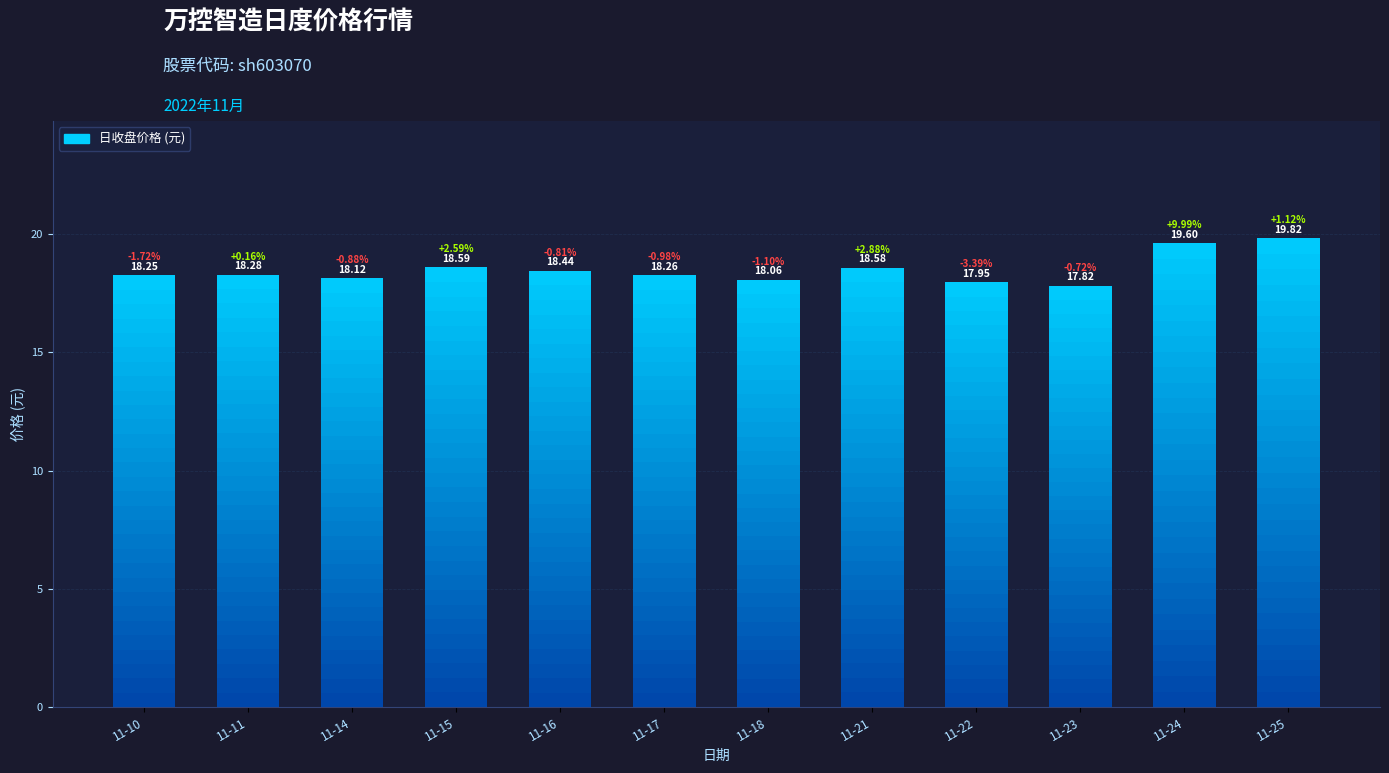

At which label is 涨跌幅% closest to 3?

2022-11-21